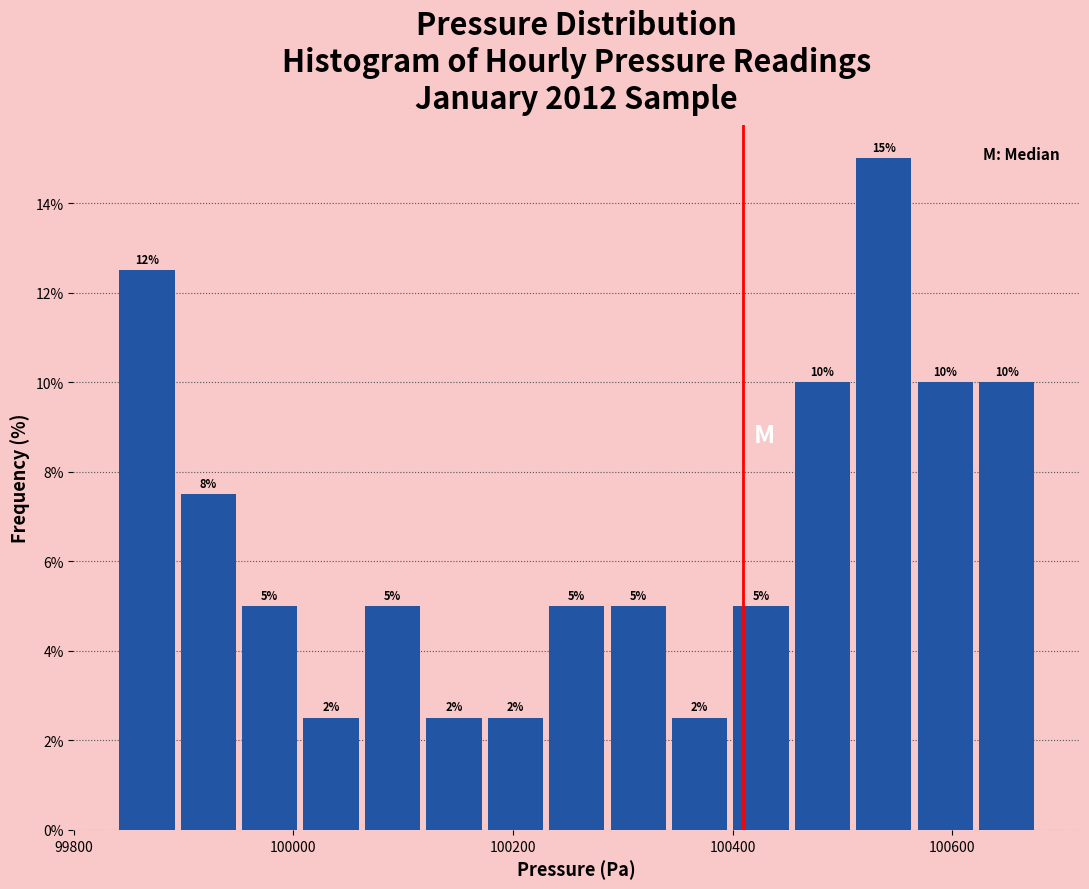

Around what value on the x-axis is the tallest bar? Give the approximate position of its centre, as read against the axis.

100540